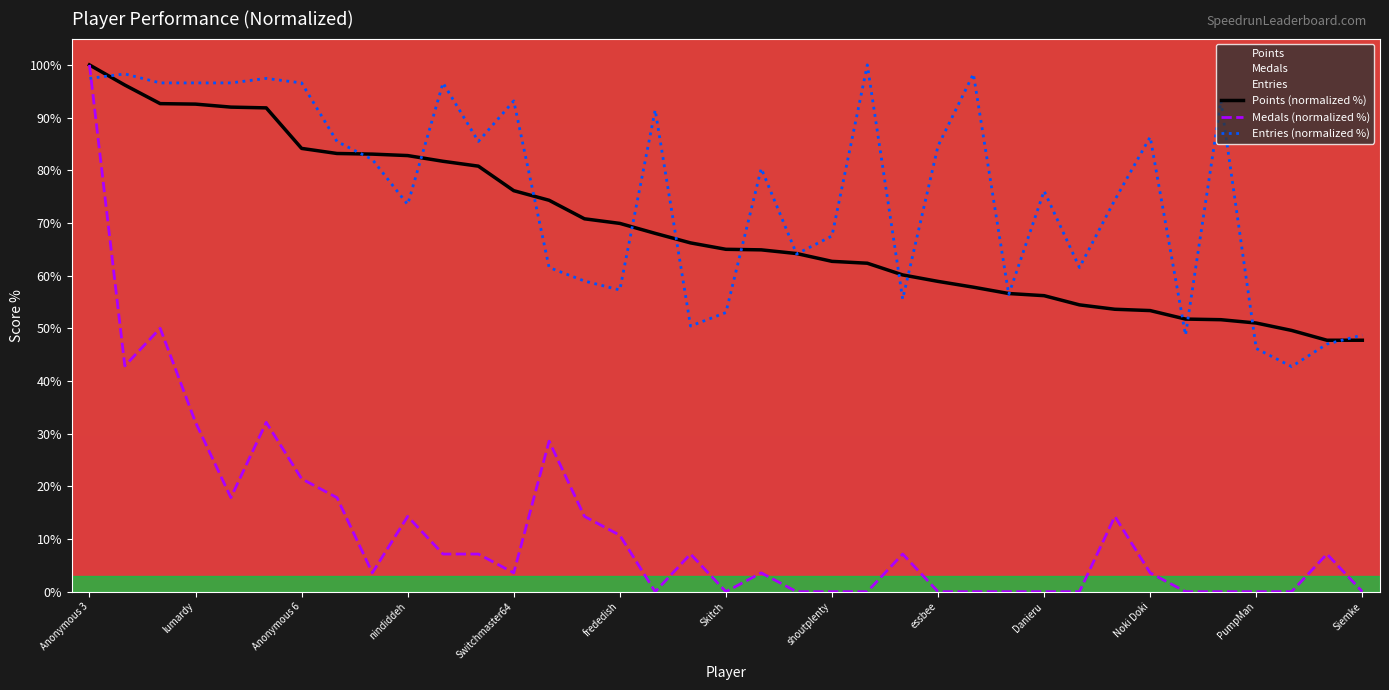

How many values in the Points series are below 64?

16